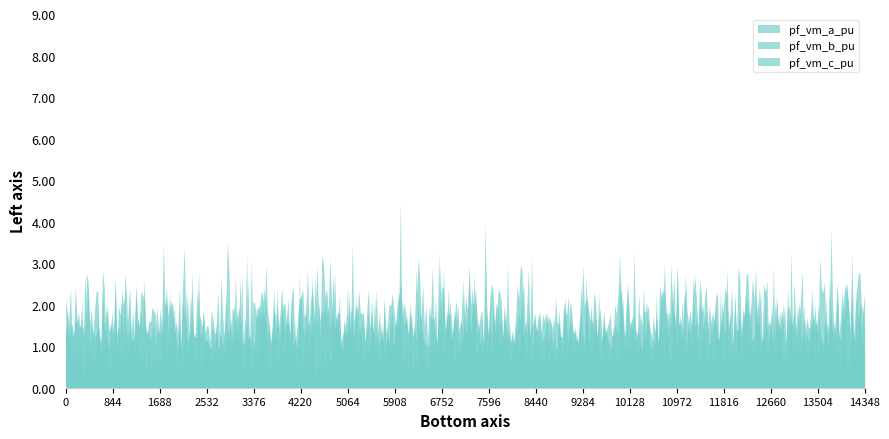

Which series has the widest spread of values?

pf_vm_a_pu